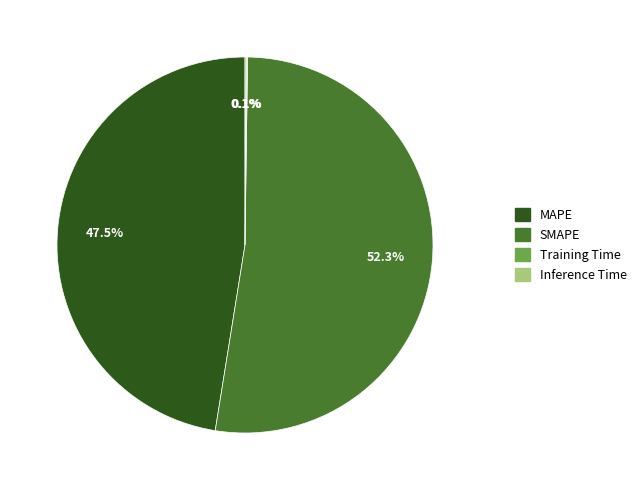

What percentage is NOT represented by SMAPE?

47.7%